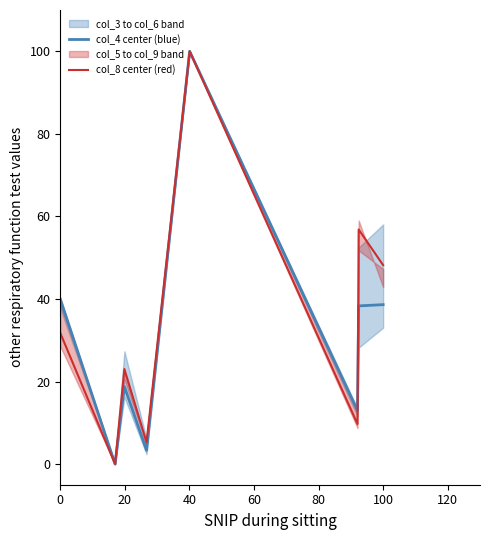

True or false: col_4 center (blue) has a value of 38.6 at 100.

True